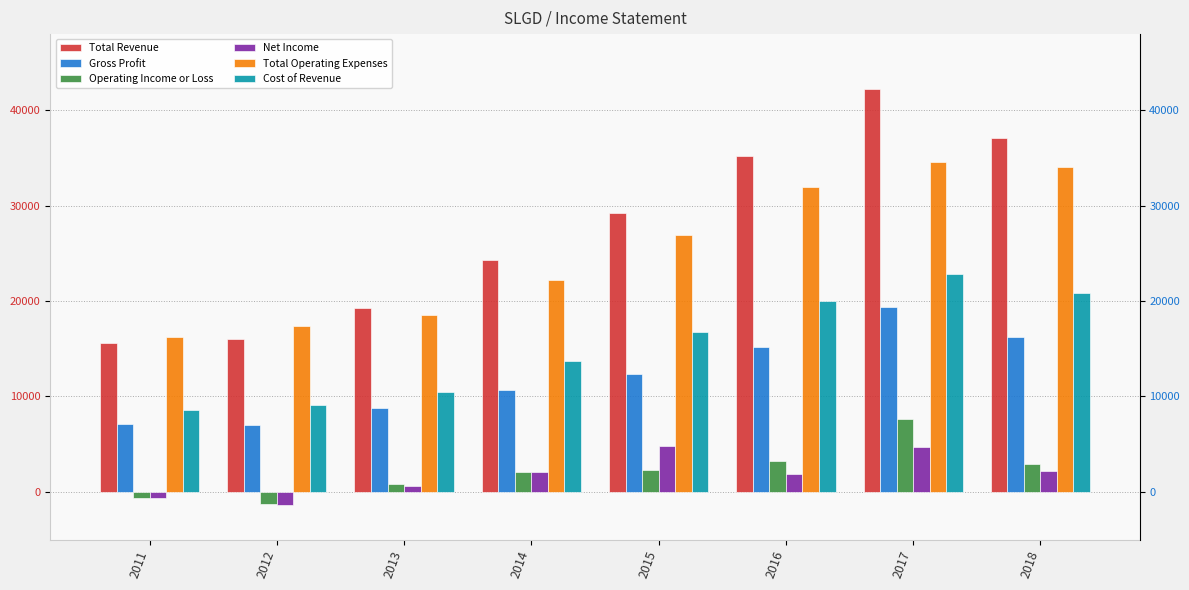

What is the approximate value of Total Operating Expenses at 2012, to the nearest 10?

17400